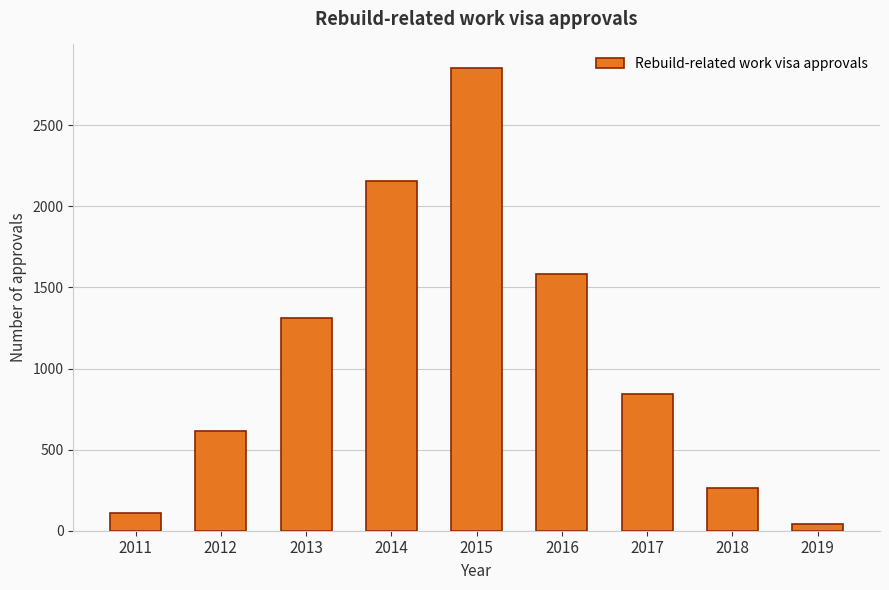

Are the bars grouped side by side (vs. stacked)?

No